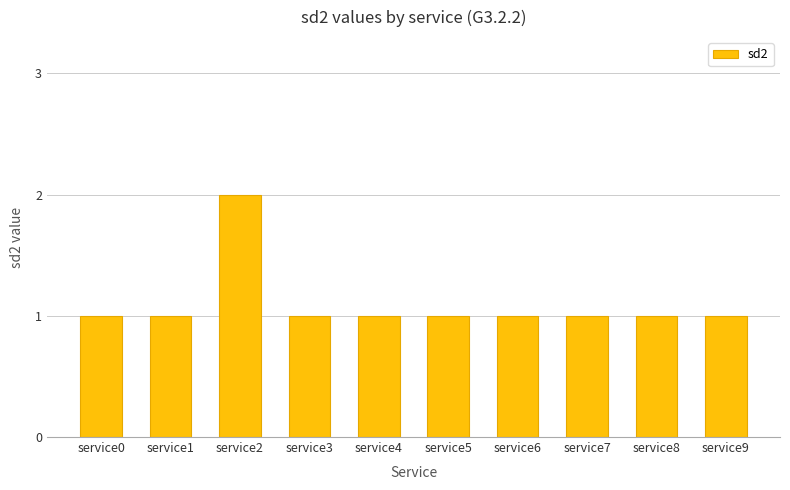

Which label corresponds to the largest value in the chart?

service2